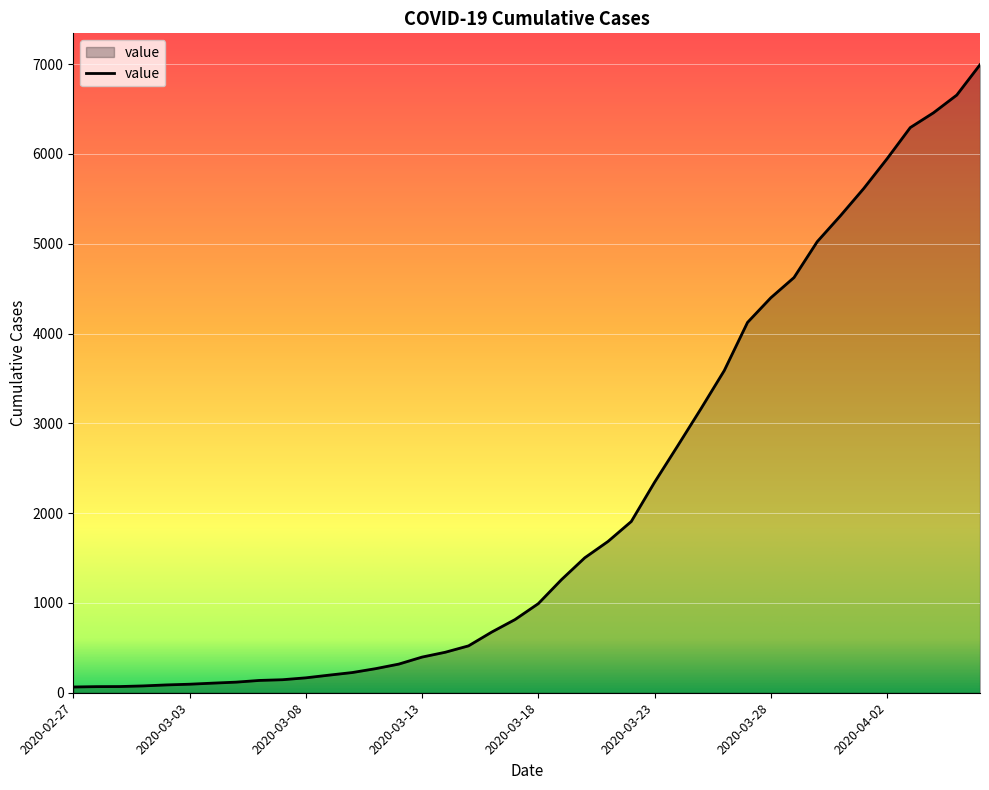

What is the maximum value shown in the chart?

6994